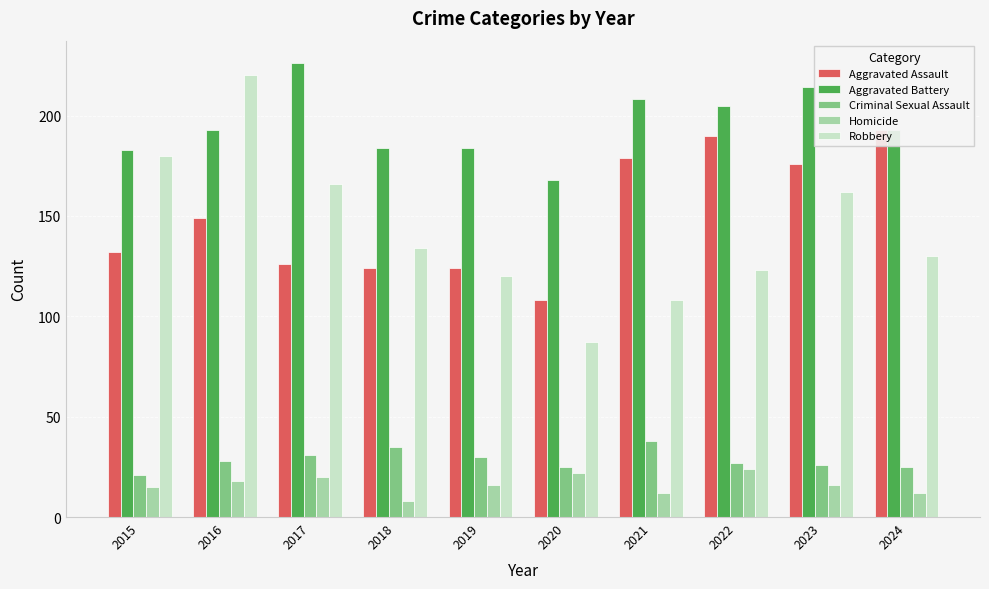

Which series has the widest spread of values?

Robbery